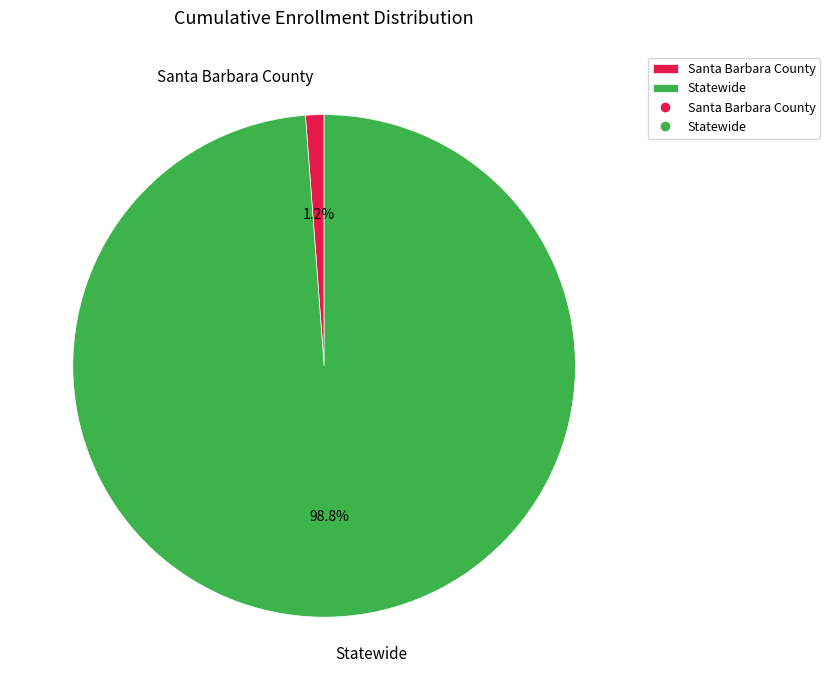

Which has a higher value, Statewide or Santa Barbara County?

Statewide